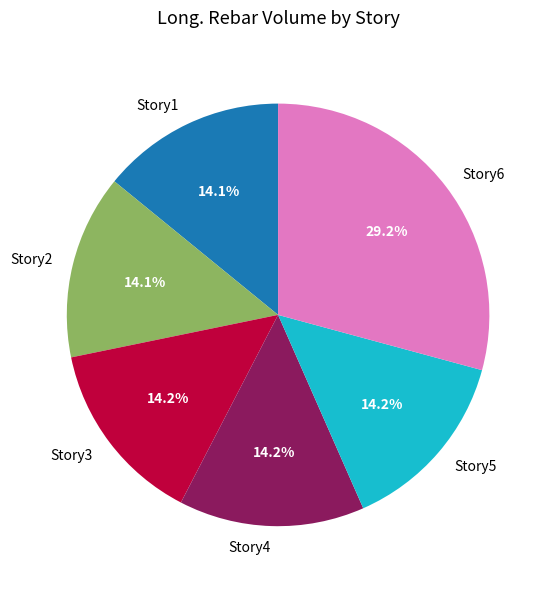

Do Story6 and Story3 together represent more than half of the pie?

No